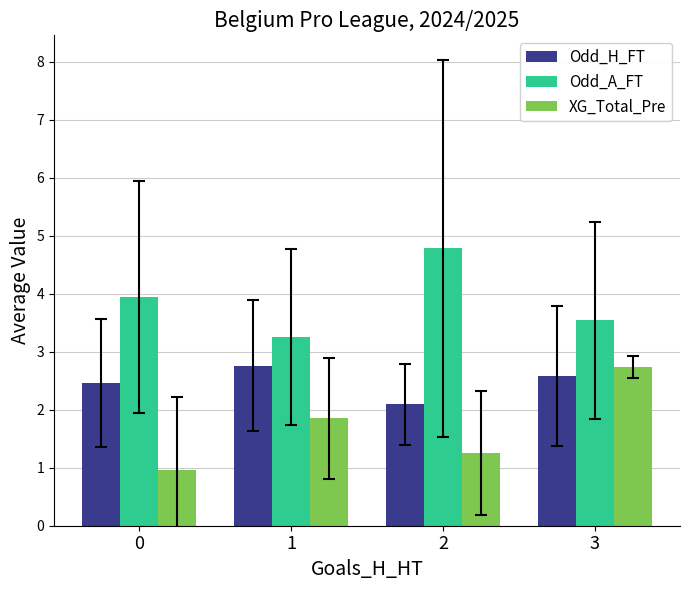

At 1, list the series in order from largest to smallest.

Odd_A_FT, Odd_H_FT, XG_Total_Pre